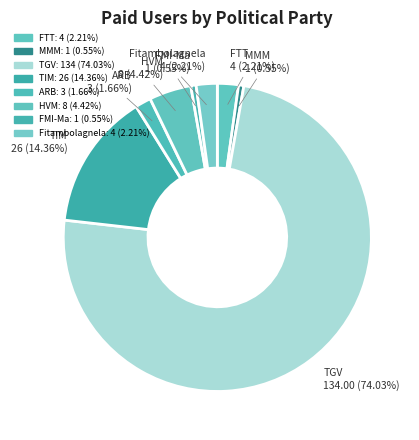

Which category accounts for the majority?

TGV